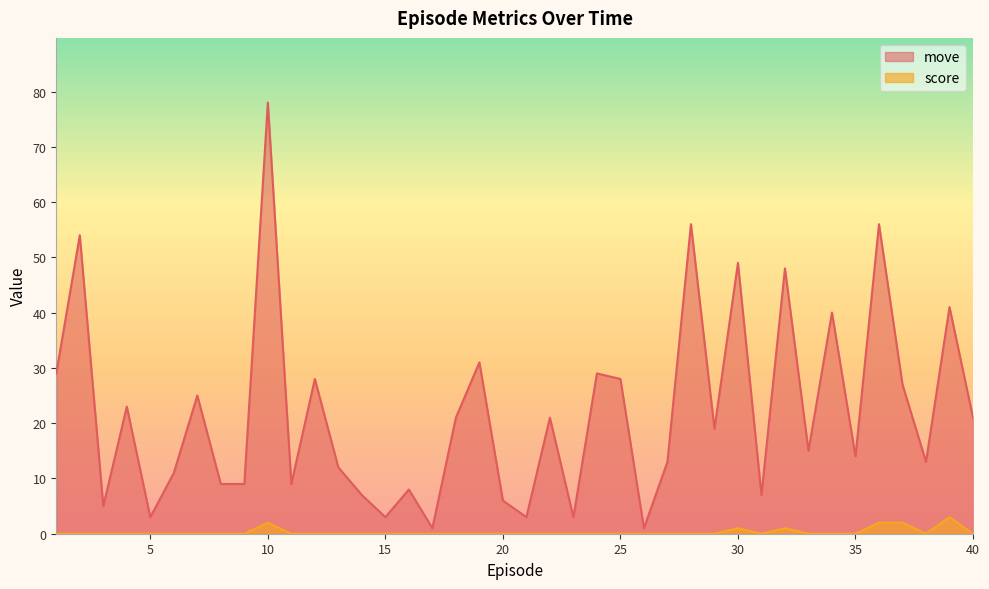

What value does the move series have at 29.0, to the nearest 10?

20